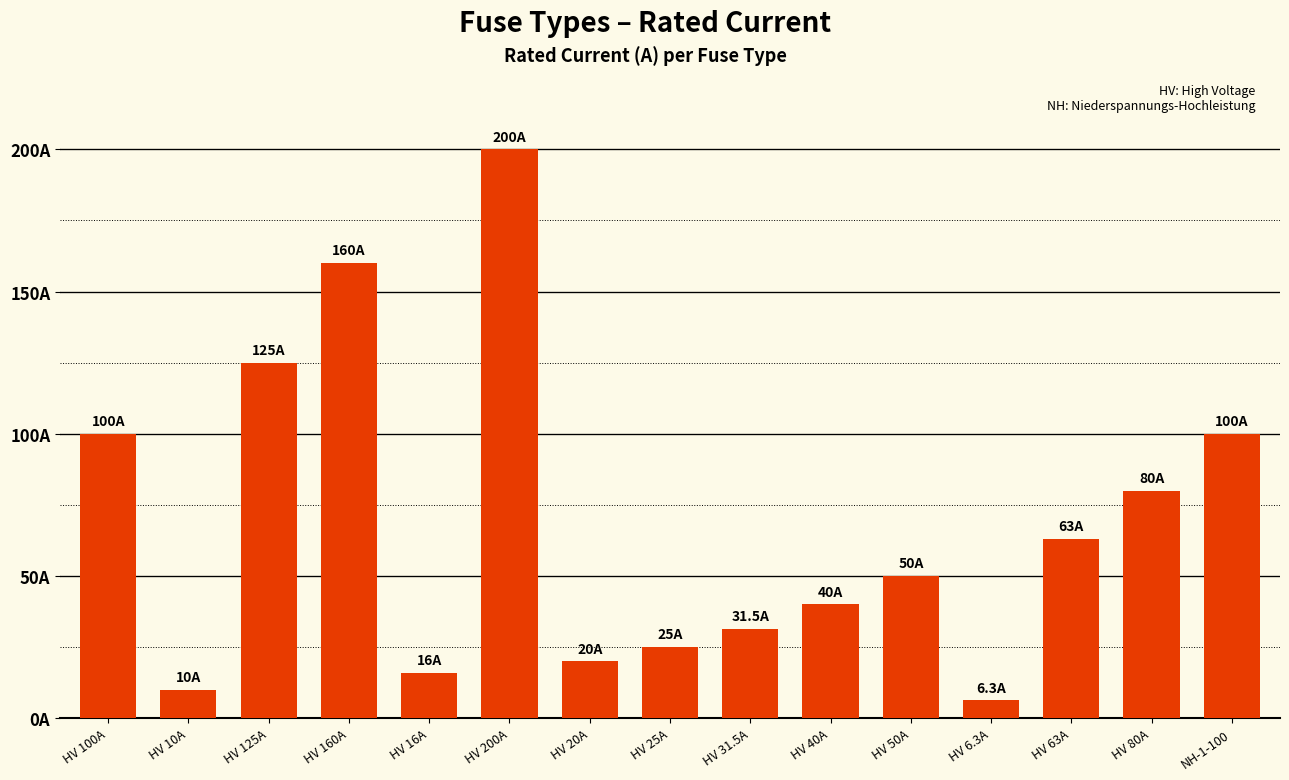

Between HV 16A and HV 40A, which is larger?

HV 40A